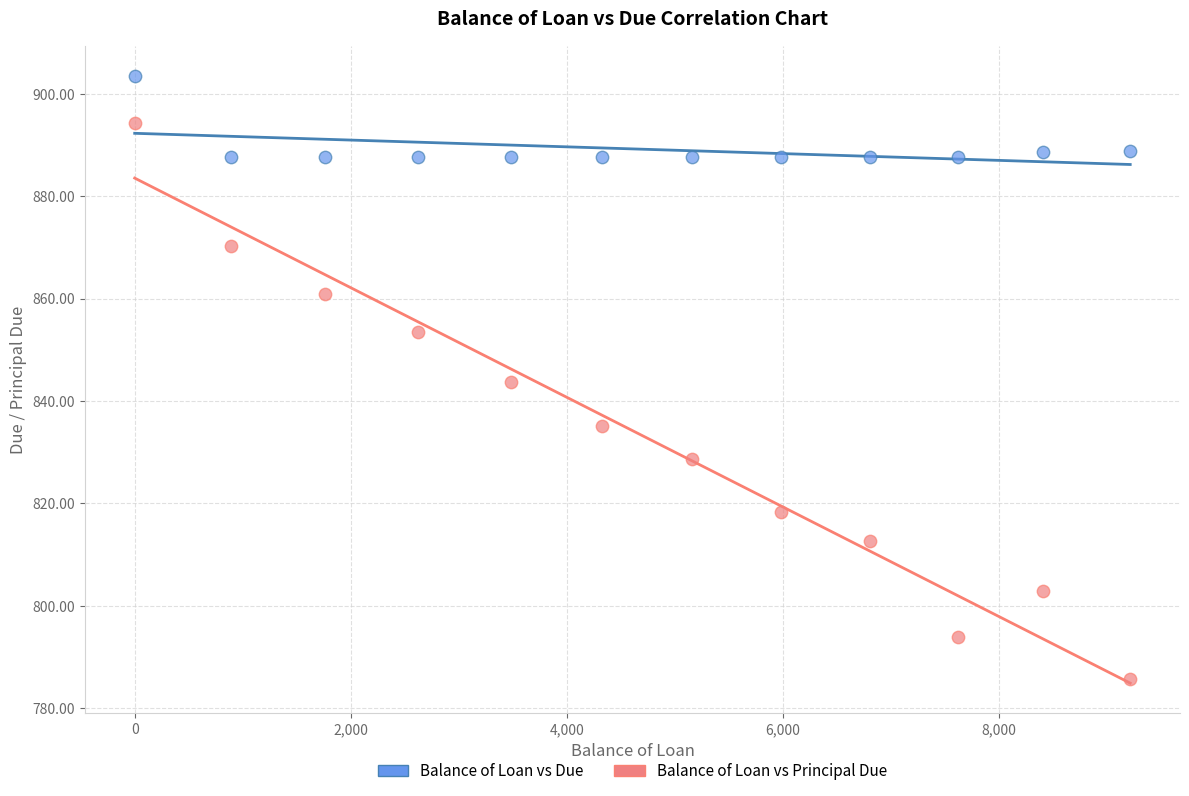

Across all data points, what is the range of X values (max minus min)?

9214.2